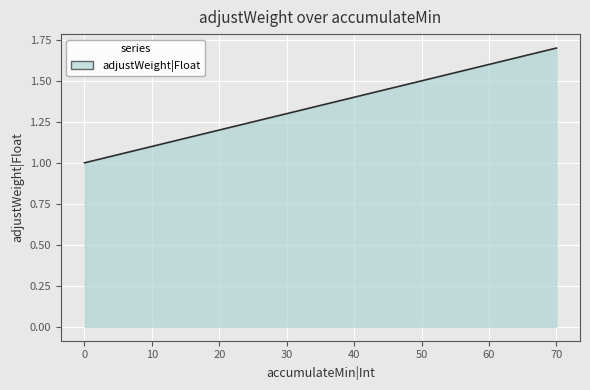

Rank the categories by value from lowest to highest.

0, 10, 20, 30, 40, 50, 60, 70